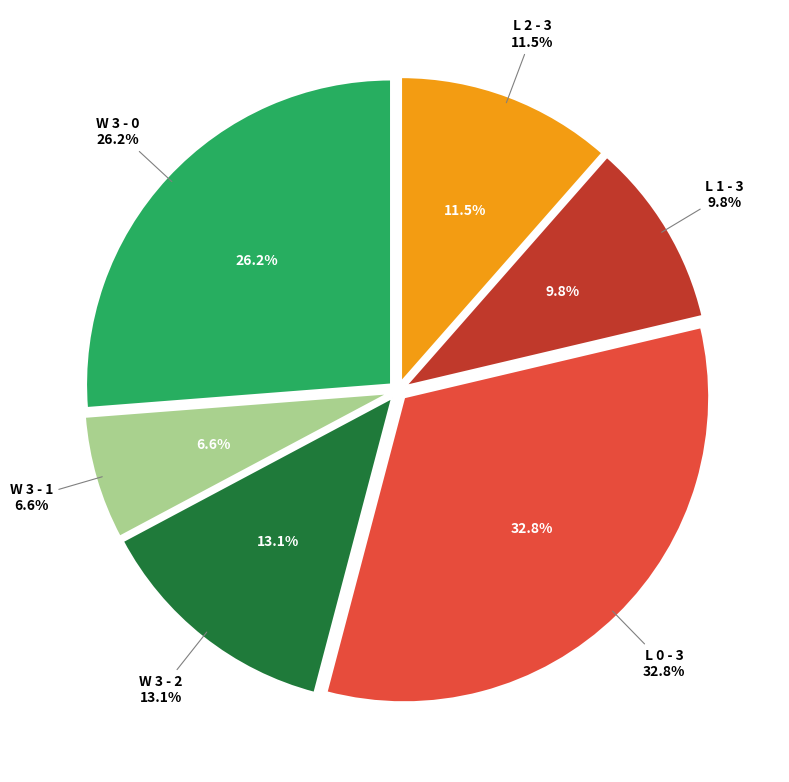

To the nearest percent, what is the combined percentage of L 0 - 3 and W 3 - 0?

59%